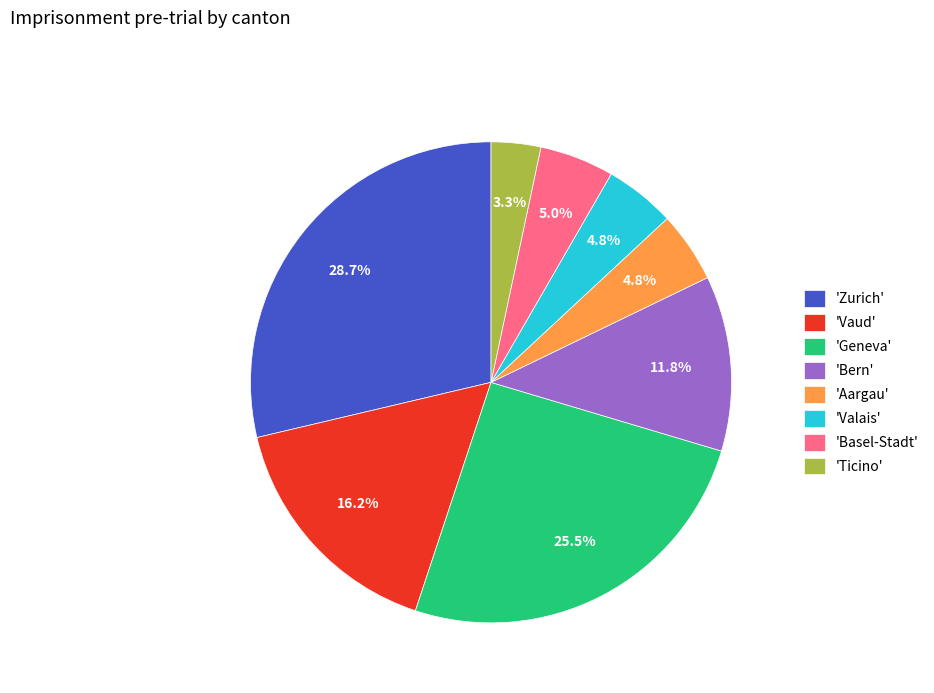

Combined, what portion of the pie is 'Vaud' and 'Bern'?

28.0%